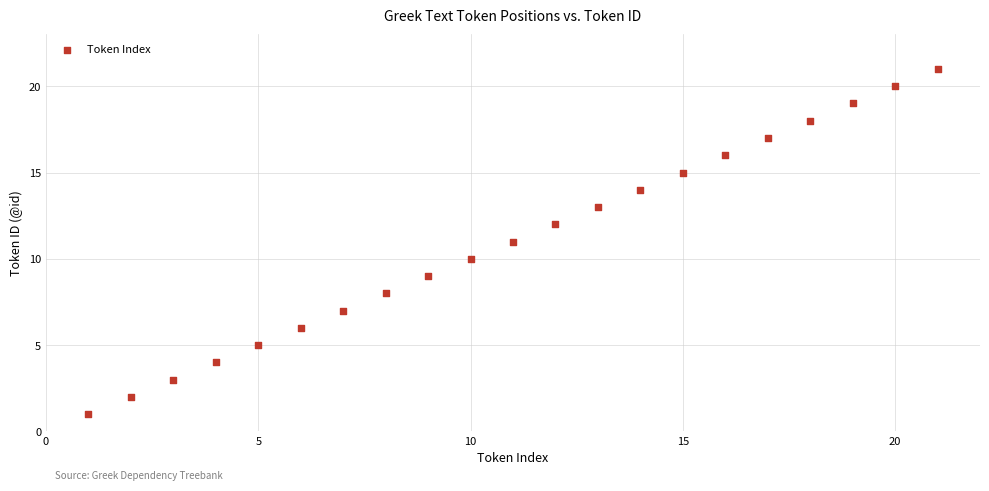

What is the range of X values (max minus min)?

20